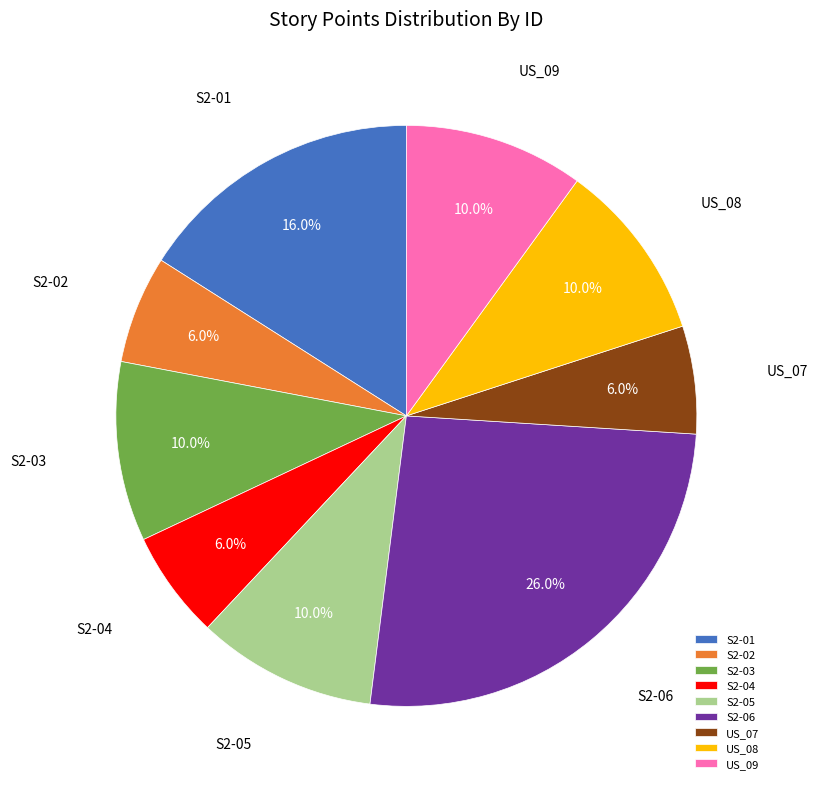

Which slice is the largest?

S2-06